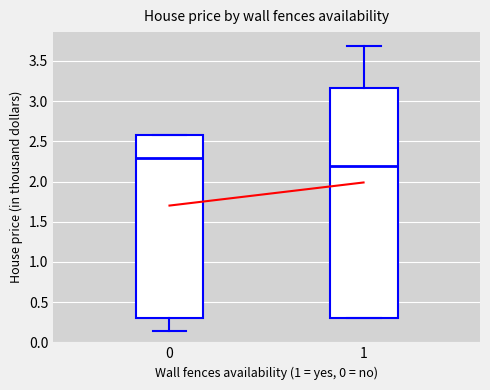

Reading left to right, read every box against the y-axis: the position of its median line, the range the box covers, and the ends of its whiskers. The values are not printed on the chart, so give them approximately, as read against the axis.

0: median 2.30, box 0.30 to 2.60, whiskers 0.15 to 2.60
1: median 2.20, box 0.30 to 3.15, whiskers 0.30 to 3.70